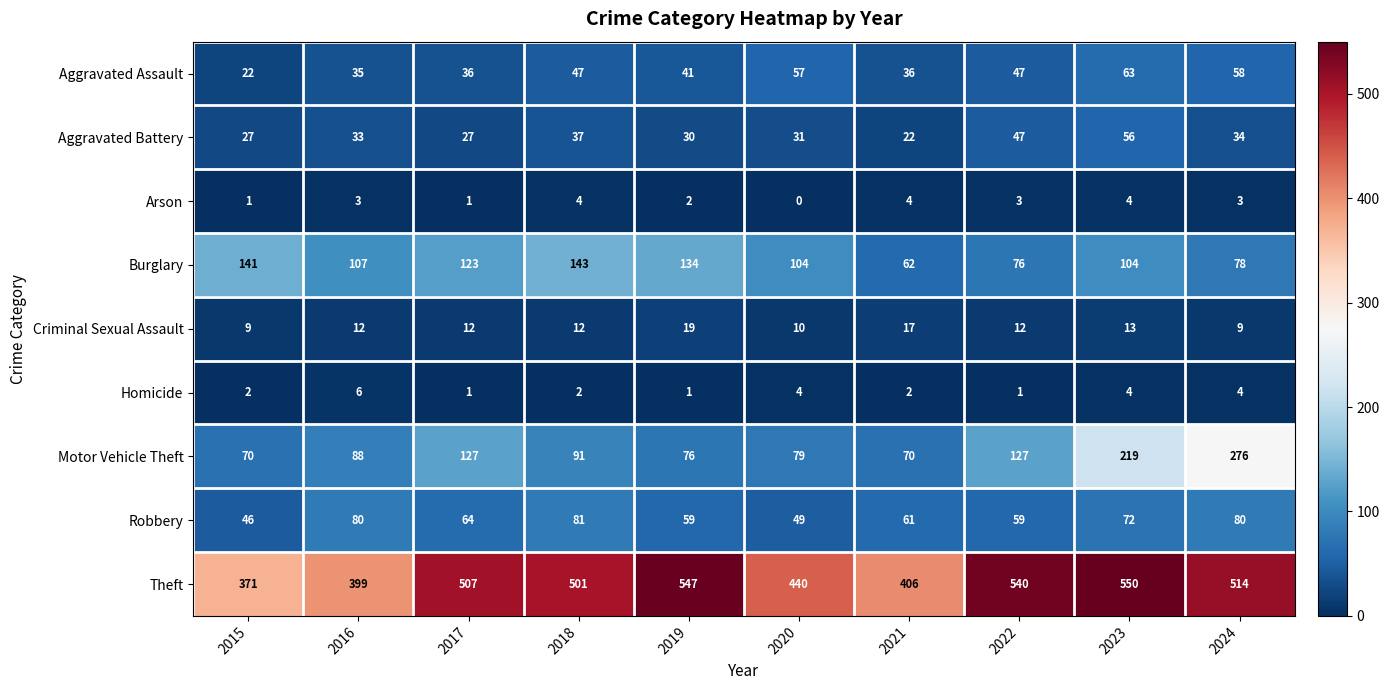

Which series has the widest spread of values?

Motor Vehicle Theft